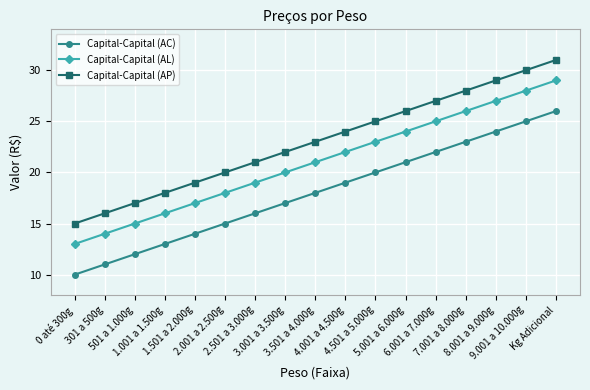

Count the number of categories in the chart.

17